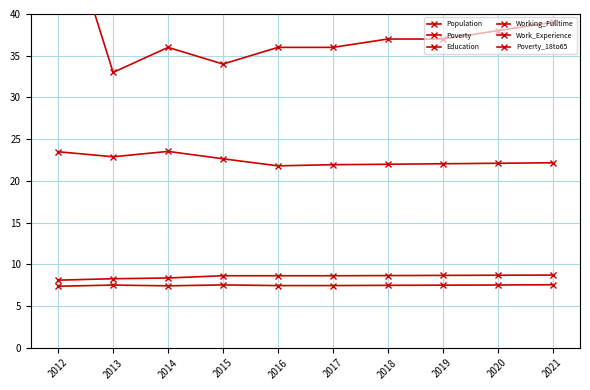

Is the value of Poverty_18to65 at 2012 greater than the value of Population at 2015?

Yes